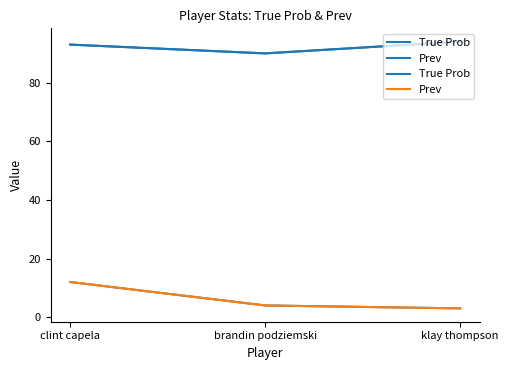

Which has a higher value, brandin podziemski or clint capela?

clint capela